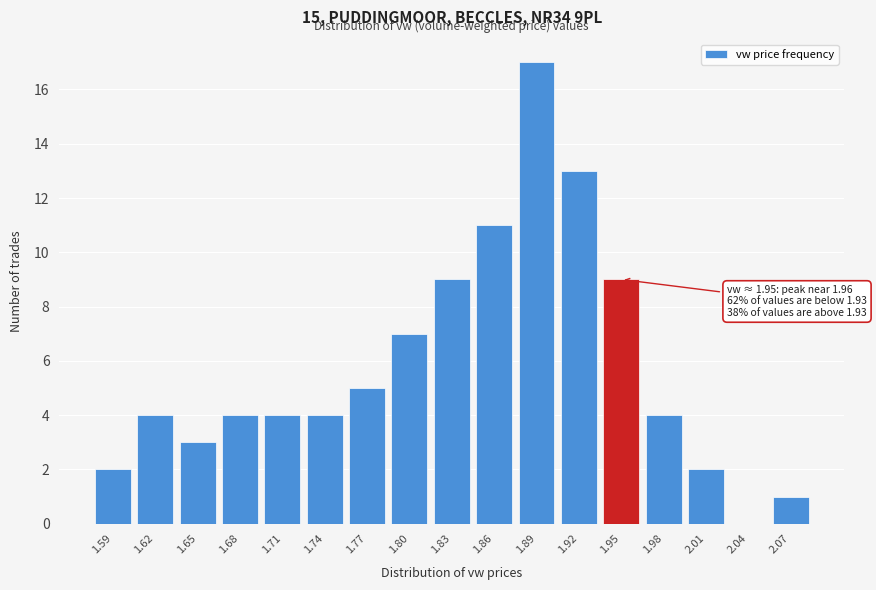

Reading right to left, list all the values displayed in this chart.

2.07=1	2.04=0	2.01=2	1.98=4	1.95=9	1.92=13	1.89=17	1.86=11	1.83=9	1.80=7	1.77=5	1.74=4	1.71=4	1.68=4	1.65=3	1.62=4	1.59=2